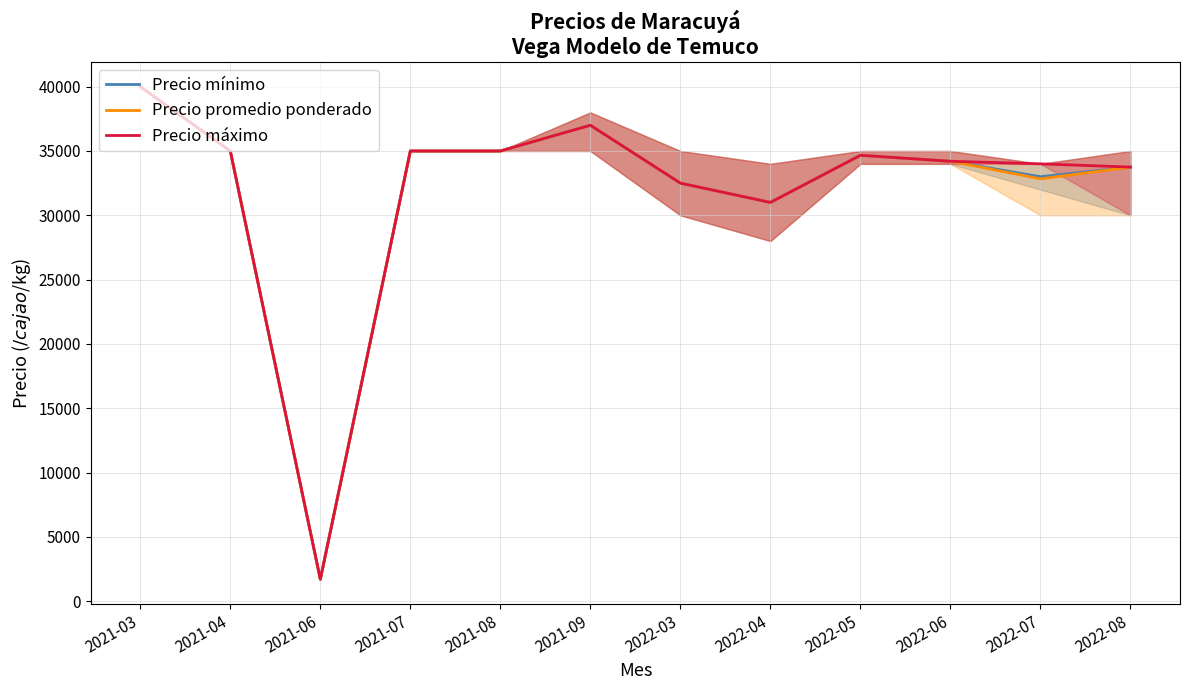

How many values in the Precio promedio ponderado series are below 34666?

6